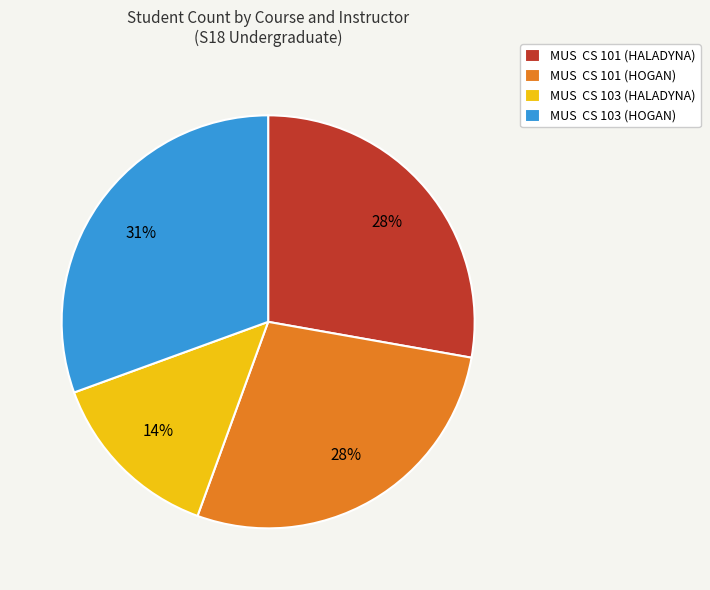

Which has a higher value, MUS CS 103 (HALADYNA) or MUS CS 103 (HOGAN)?

MUS CS 103 (HOGAN)